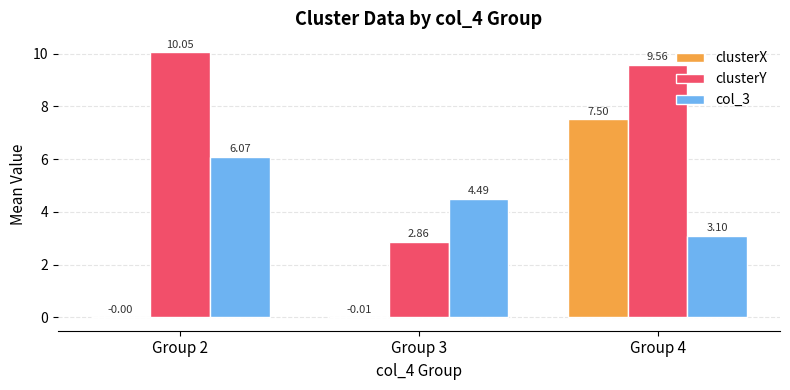

Are the bars horizontal?

No